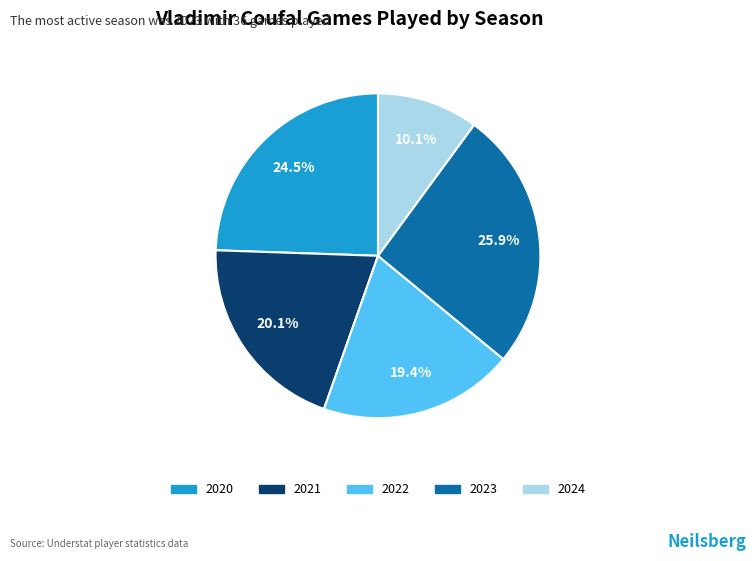

To the nearest percent, what is the combined percentage of 2021 and 2023?

46%